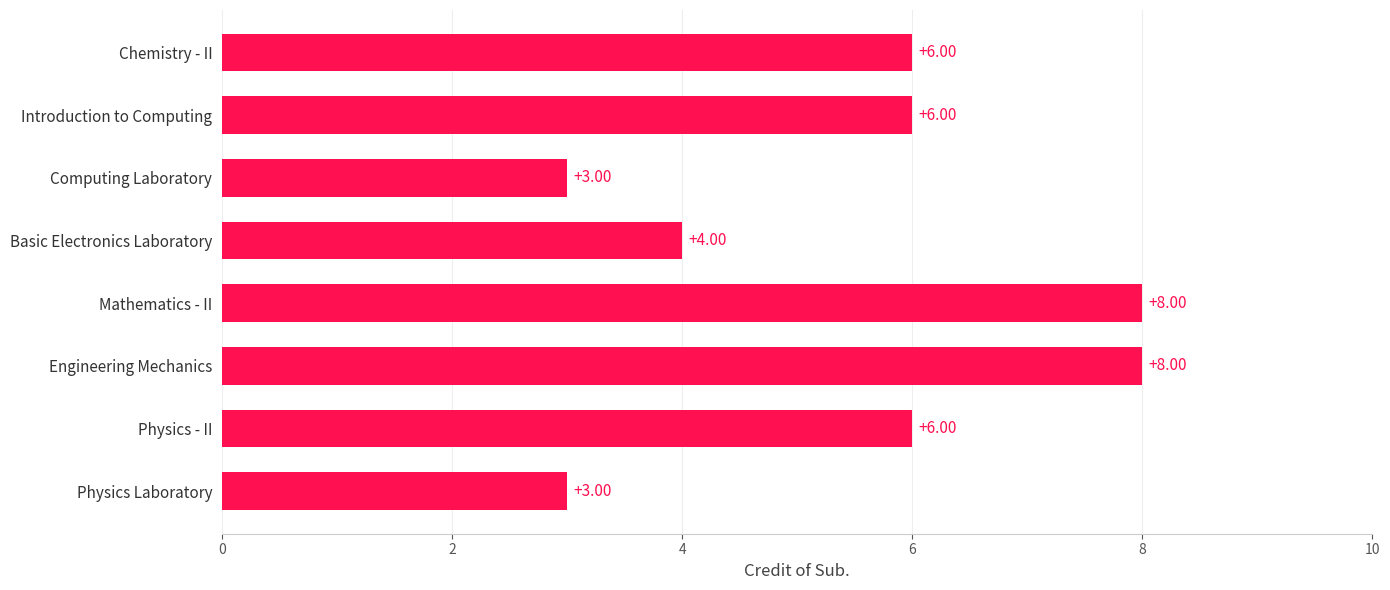

What is the label of the 5th bar from the bottom?

Basic Electronics Laboratory